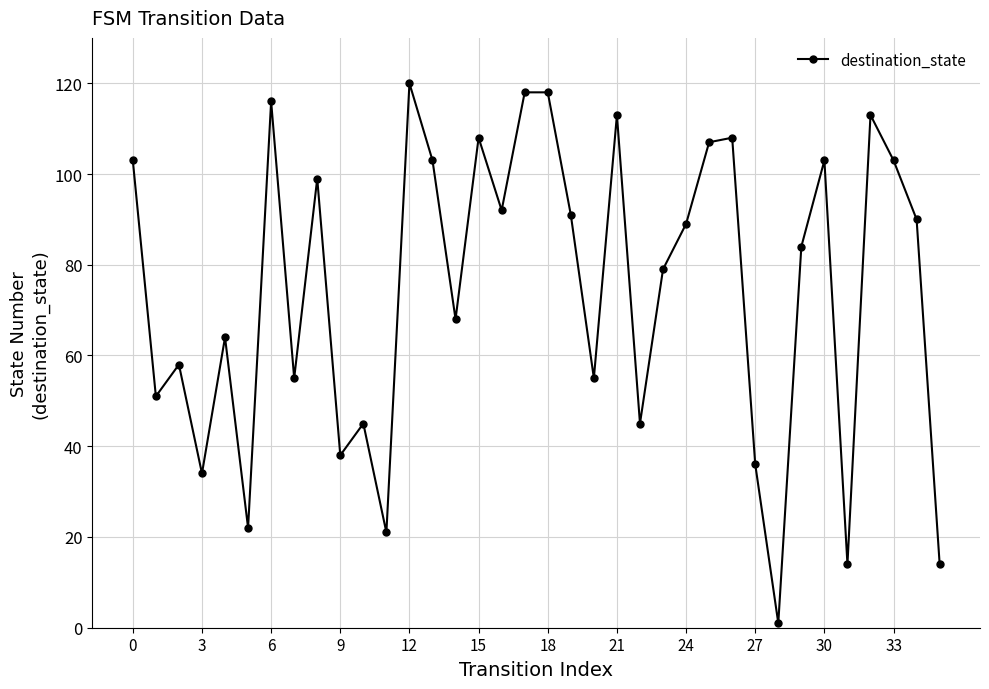

How many interior local valleys (lower than both neighbors) does the data have?

12